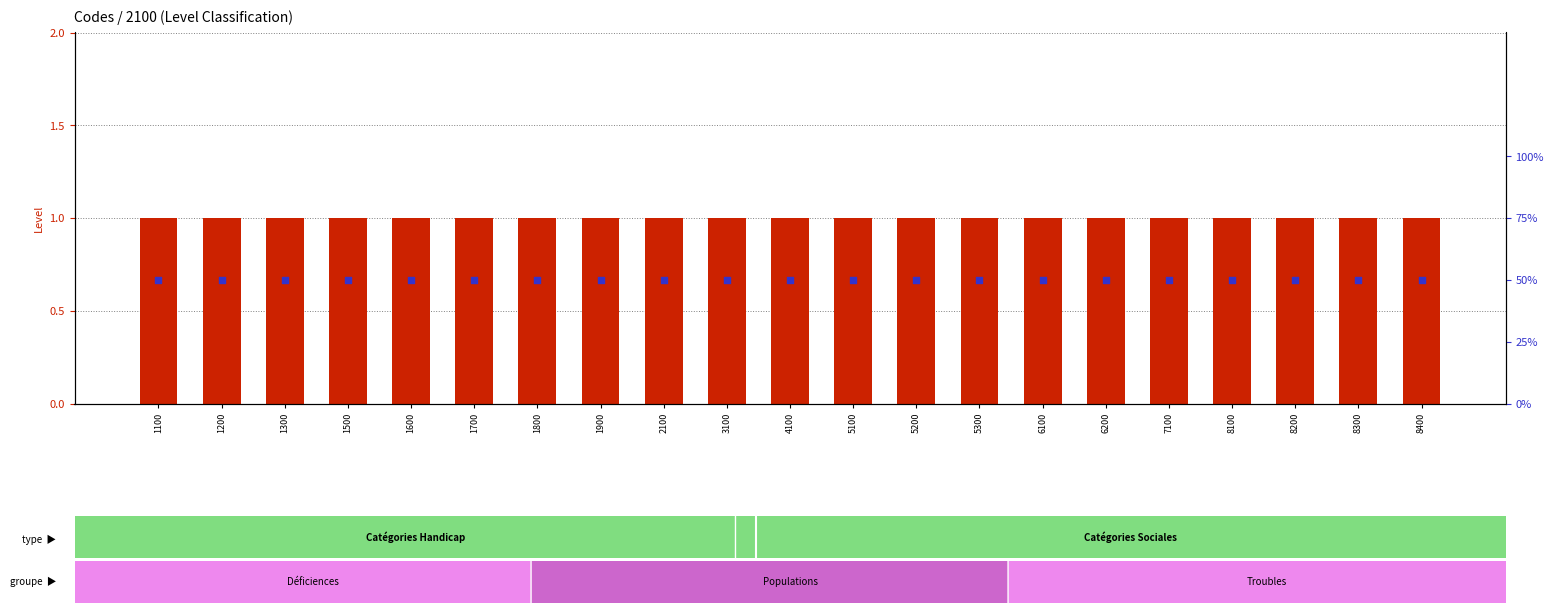

At which category is the sum across all series the highest?

1100